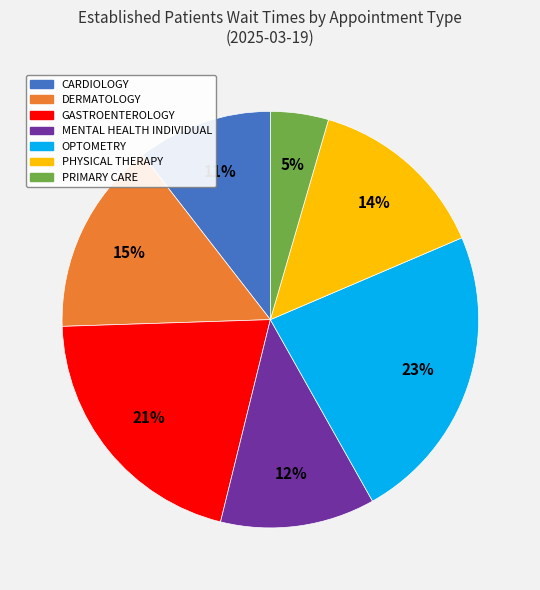

Is there a majority slice in this chart?

No